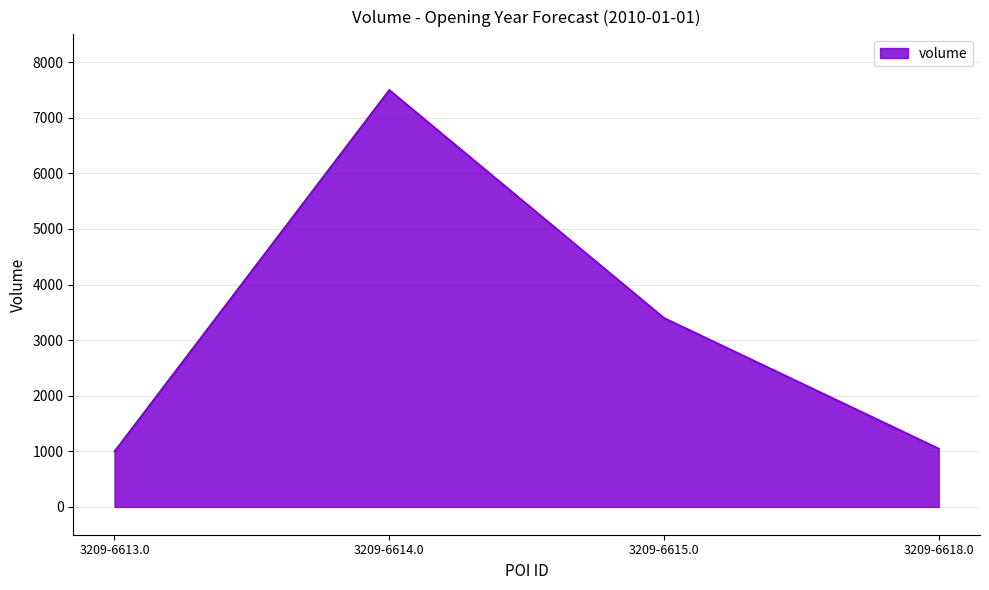

Which category has the highest value across all series?

3209-6614.0